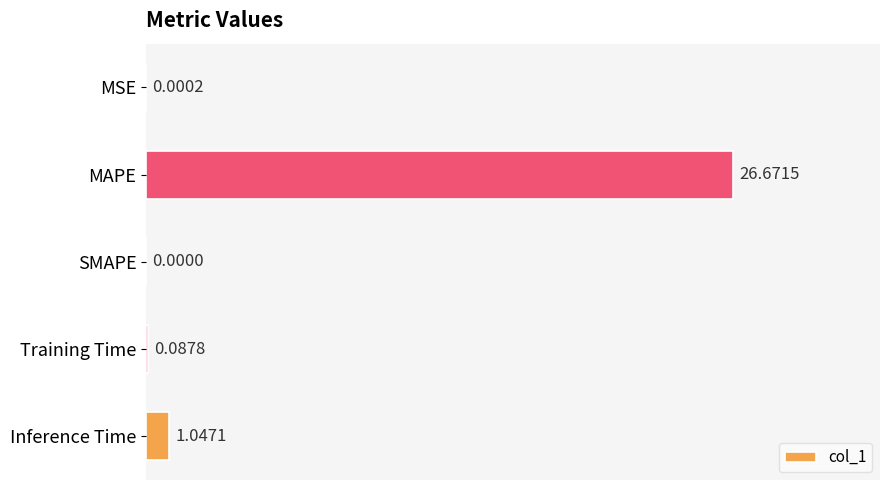

What is the change in value from SMAPE to Training Time?

+0.1